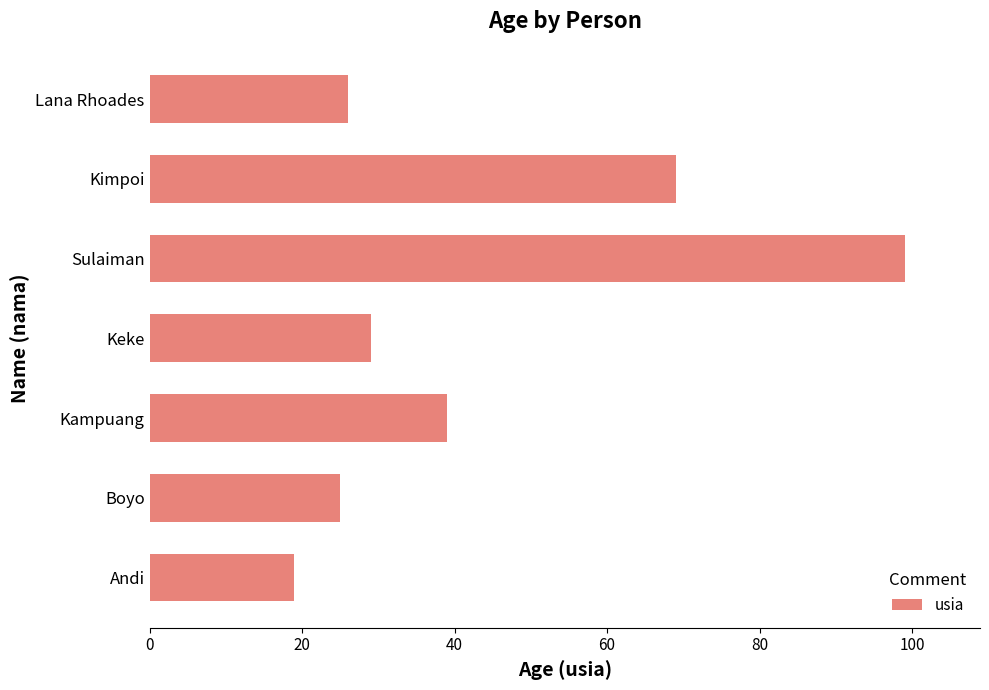

What is the difference between the second highest and minimum values?

50